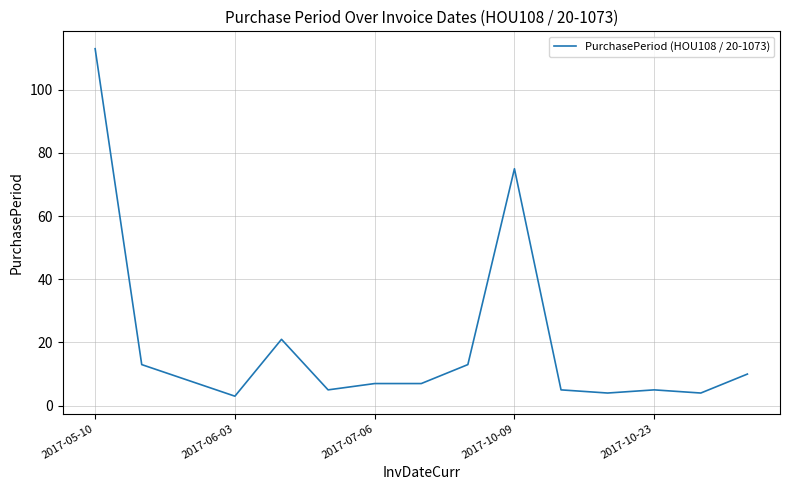

What is the minimum value shown in the chart?

3